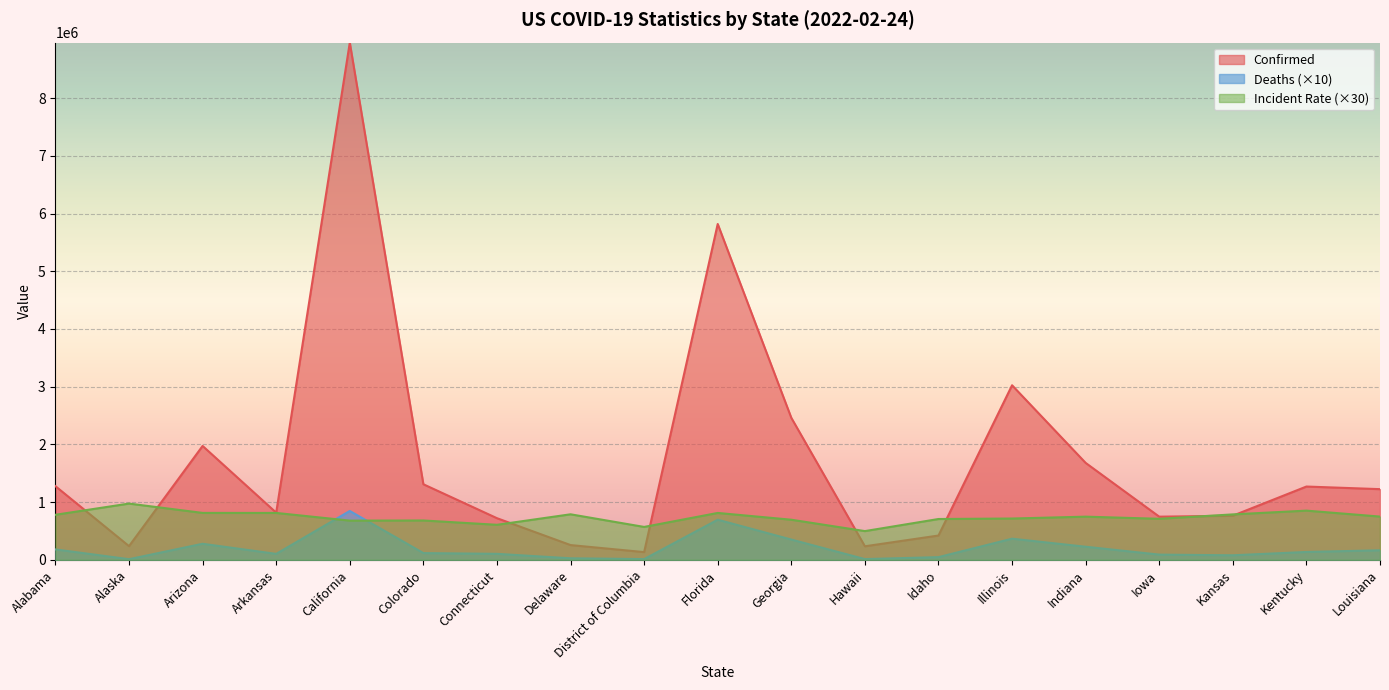

What is the difference between the highest and lowest values at Iowa?

657207.0